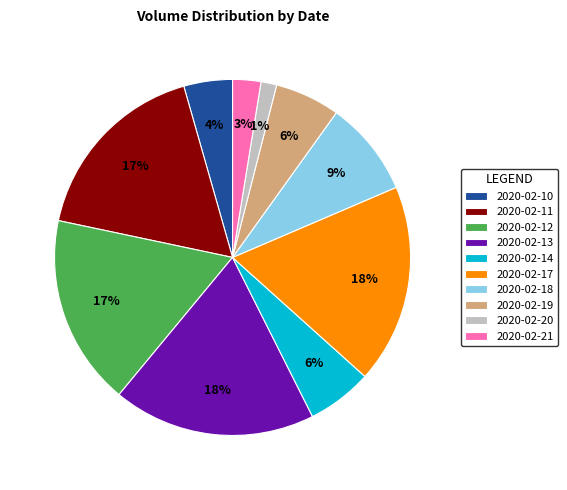

Between 2020-02-17 and 2020-02-12, which is larger?

2020-02-17